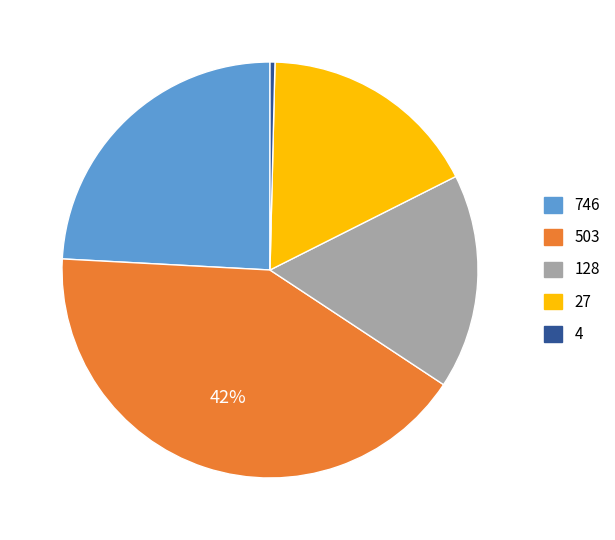

To the nearest percent, what is the average slice percentage?

20%